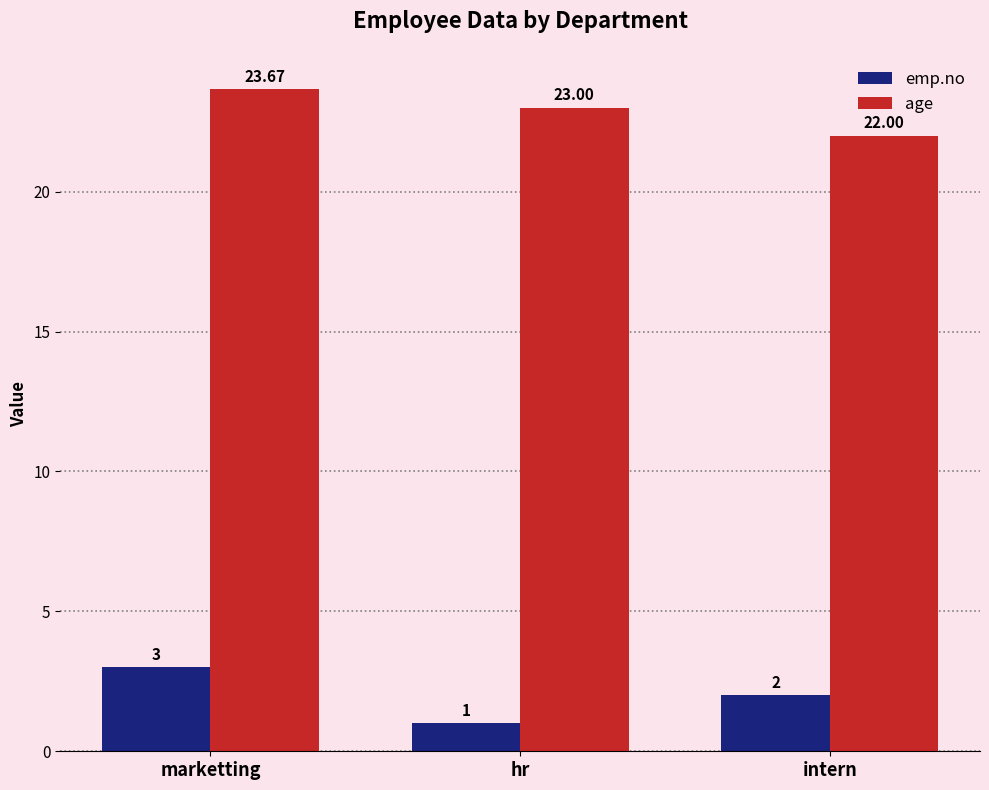

What is the total value across all series at intern?

24.0